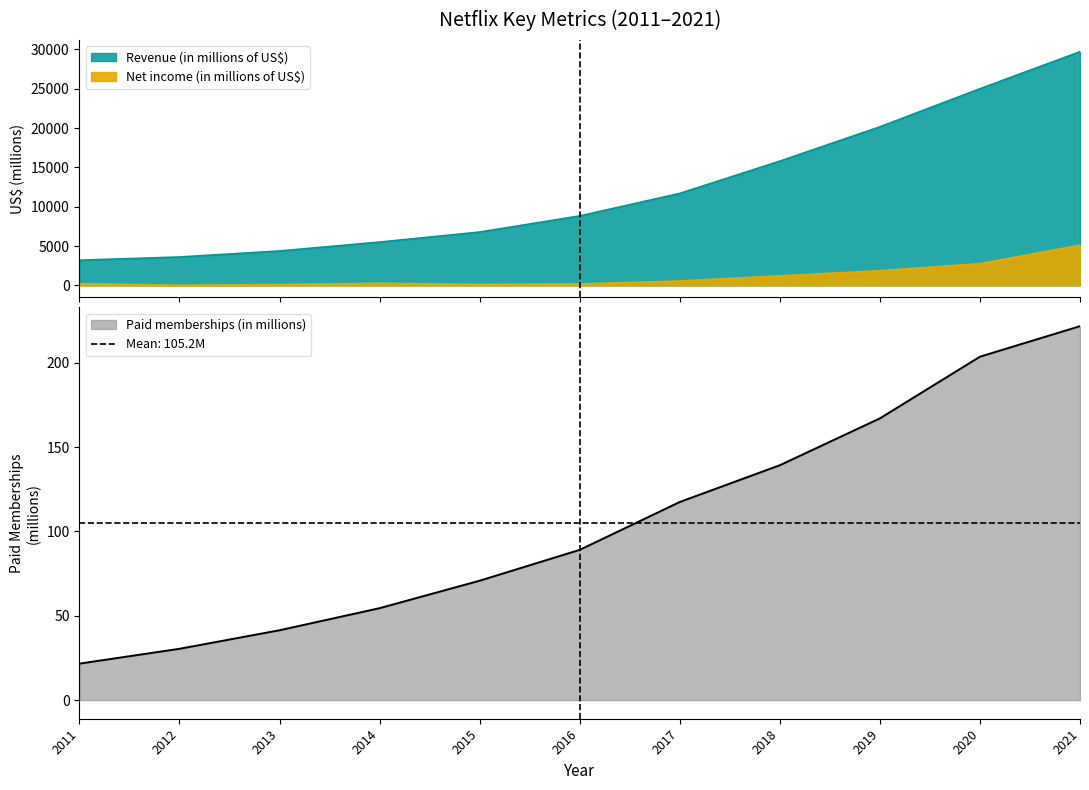

At which category does the chart reach its peak across all series?

2021